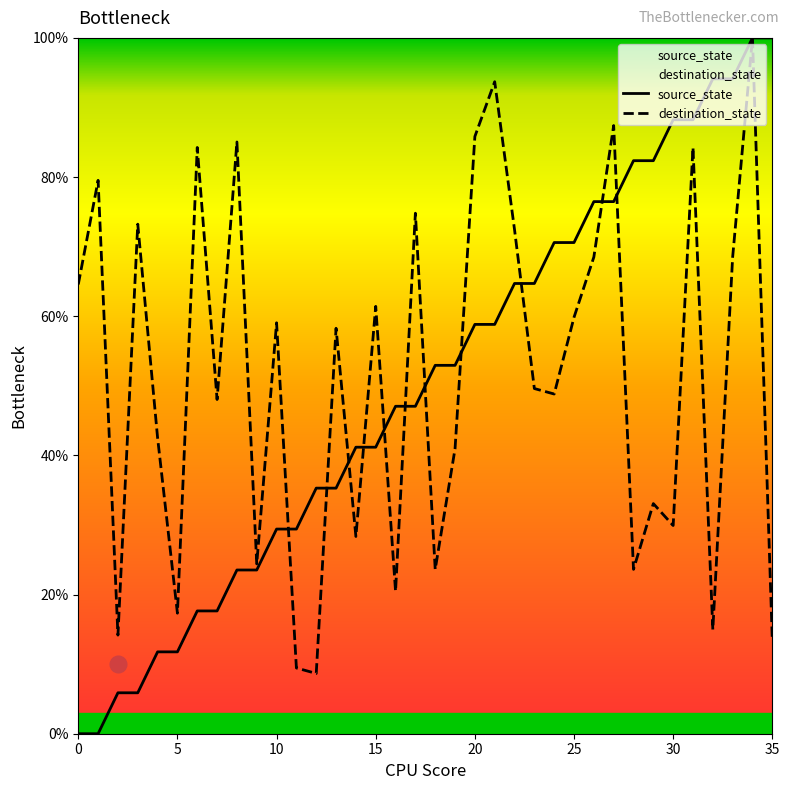

Reading left to right, transcribe all the data shown in this chart.

source_state: 0.0	0.0	5.9	5.9	11.8	11.8	17.6	17.6	23.5	23.5	29.4	29.4	35.3	35.3	41.2	41.2	47.1	47.1	52.9	52.9	58.8	58.8	64.7	64.7	70.6	70.6	76.5	76.5	82.4	82.4	88.2	88.2	94.1	94.1	100.0	100.0
destination_state: 64.6	79.5	14.2	73.2	42.5	17.3	84.3	48.0	85.0	24.4	59.1	9.4	8.7	58.3	28.3	61.4	20.5	74.8	23.6	40.9	85.8	93.7	72.4	49.6	48.8	59.8	68.5	87.4	23.6	33.1	29.9	84.3	15.0	68.5	100.0	13.4